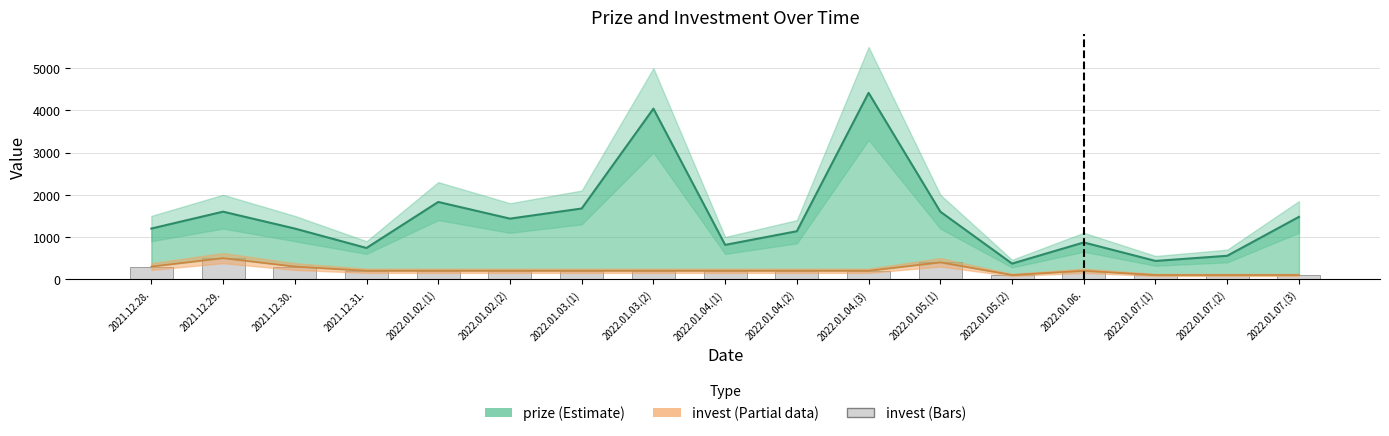

At which label does the data first exceed 200?

2021.12.28.